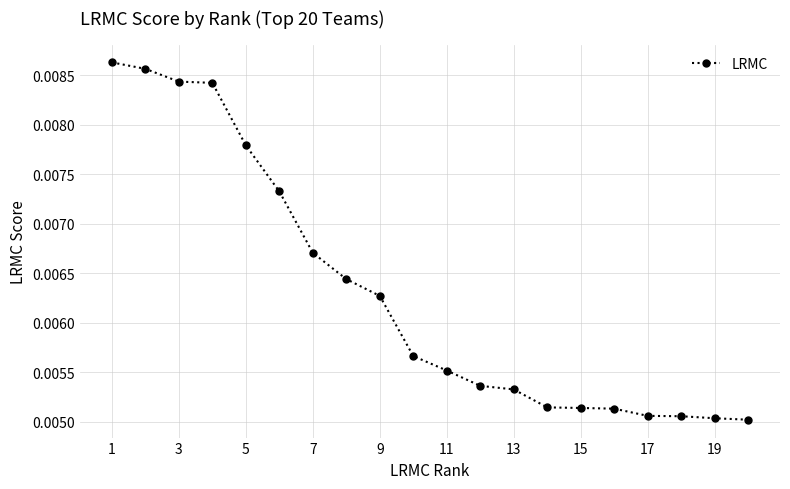

What is the sum of all values?

0.1